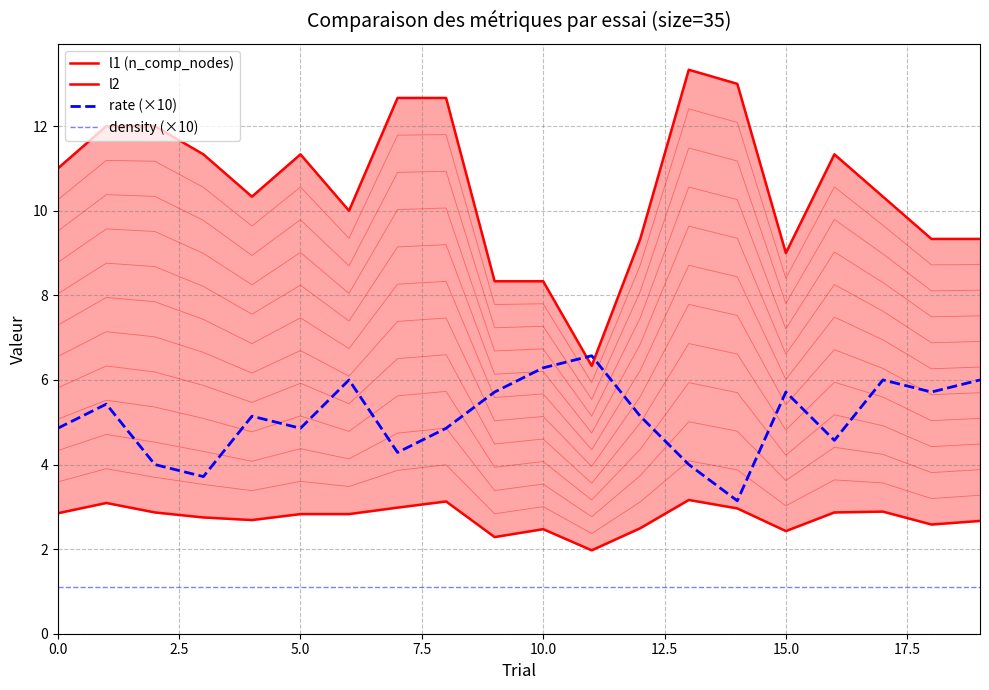

What is the difference between the l1 (n_comp_nodes) values at 12.5 and 17?

1.0